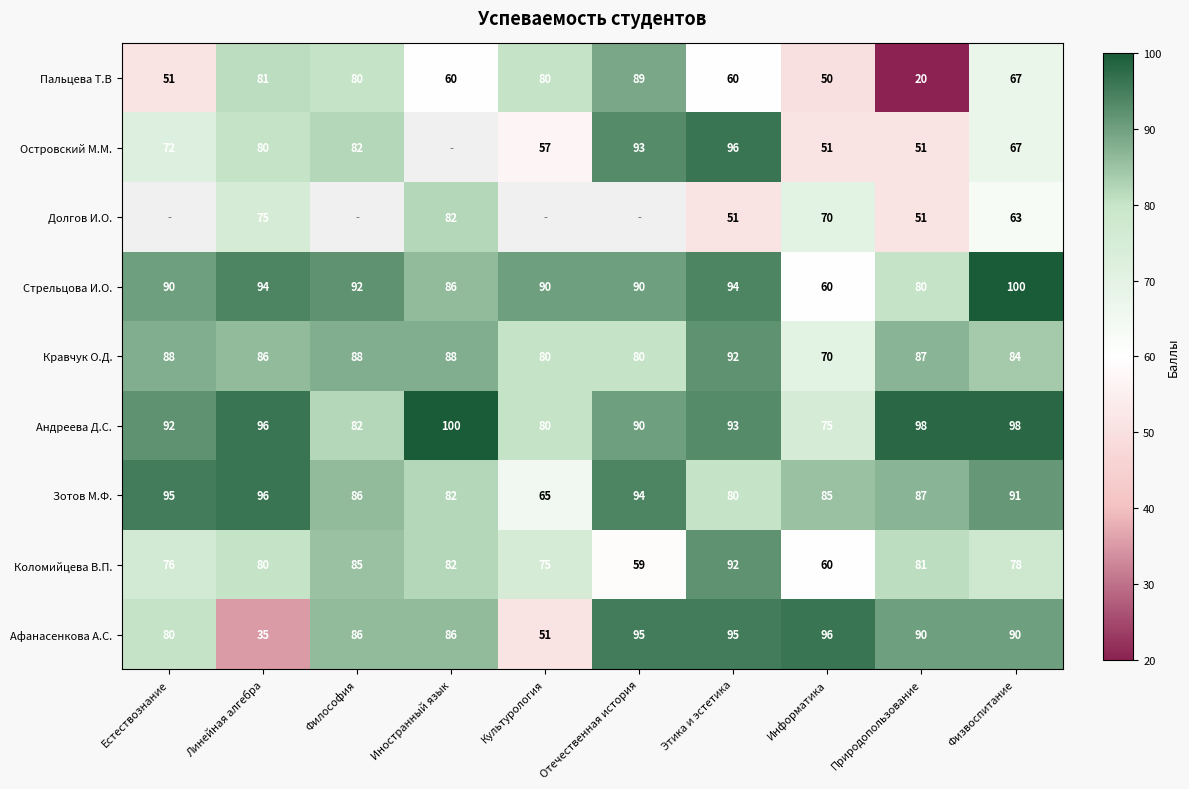

Which category has the highest value in the Пальцева Т.В series?

Отечественная история